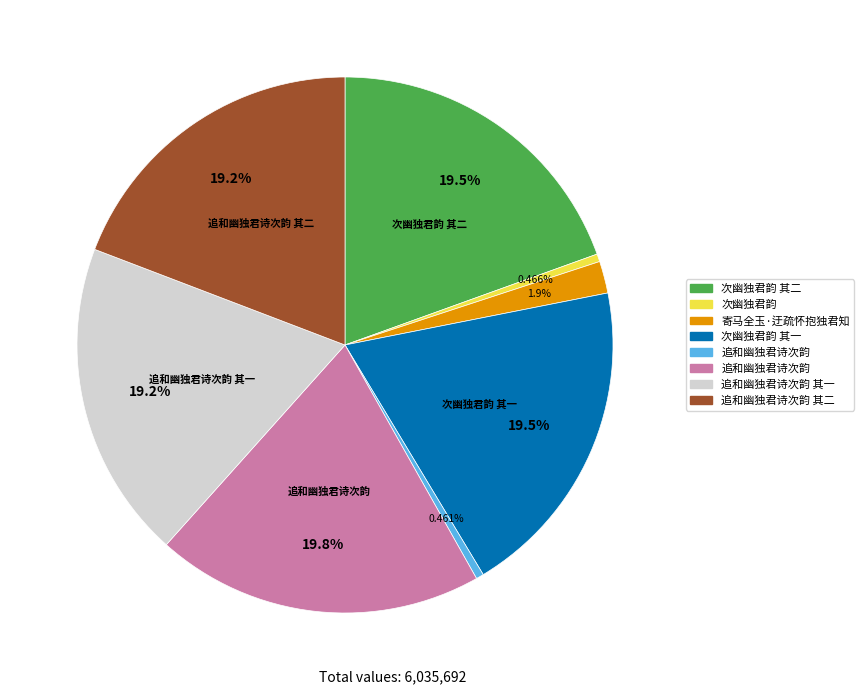

Does any single category account for the majority?

No